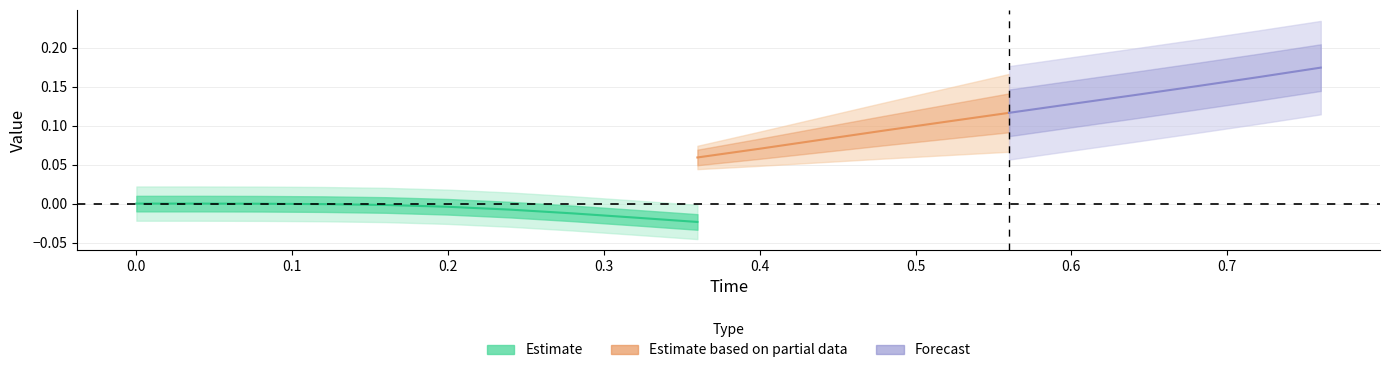

What is the difference between the second highest and minimum values in the Time series?

0.7